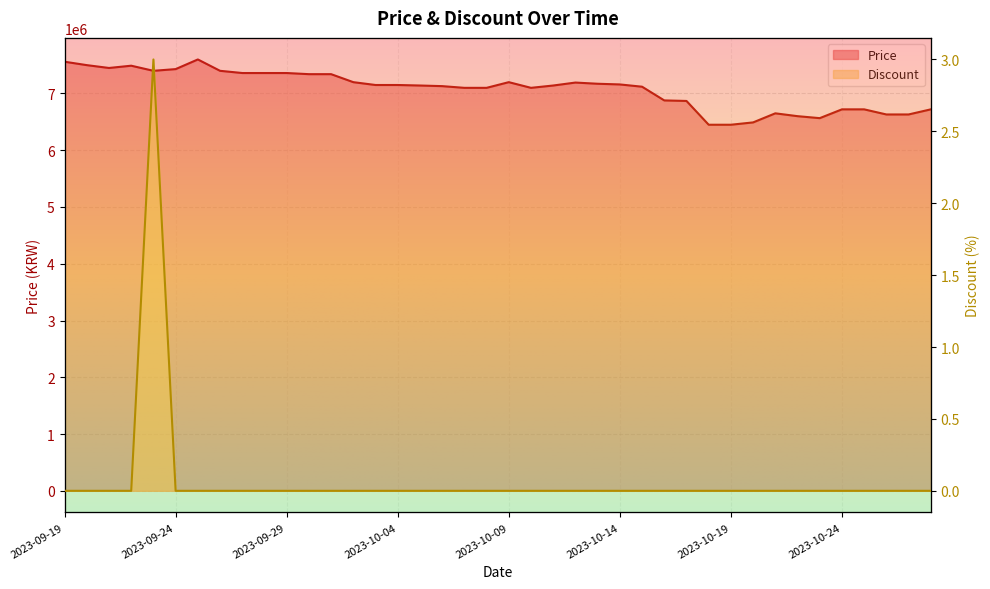

How many interior local peaks does the Discount series have?

1